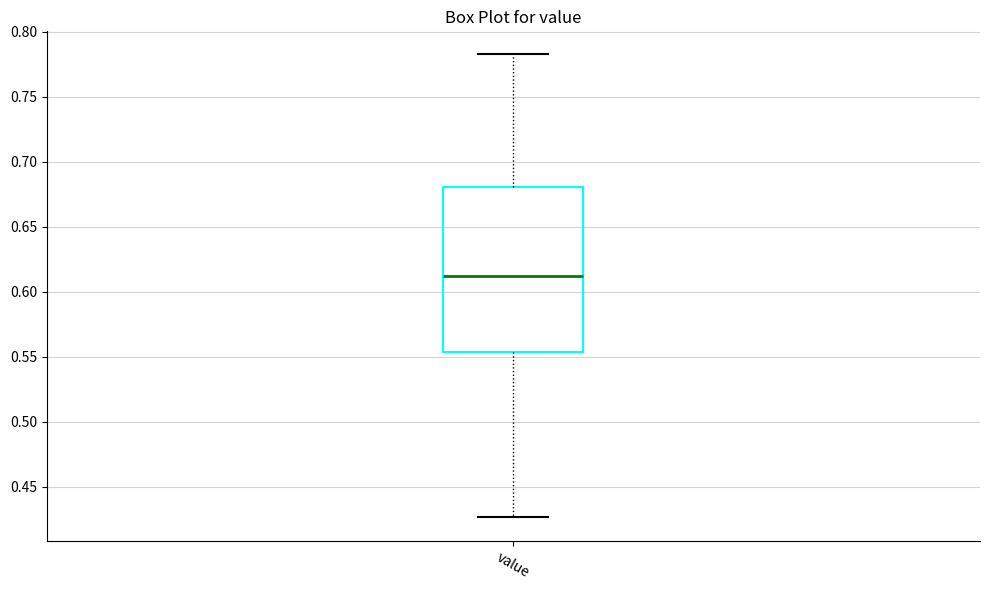

Where does the lower whisker of the box for value end on the y-axis? The values are not printed on the chart, so give them approximately, as read against the axis.

0.425